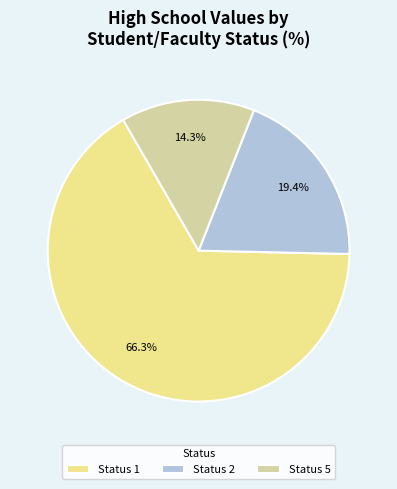

What is the largest slice in the pie chart?

Status 1